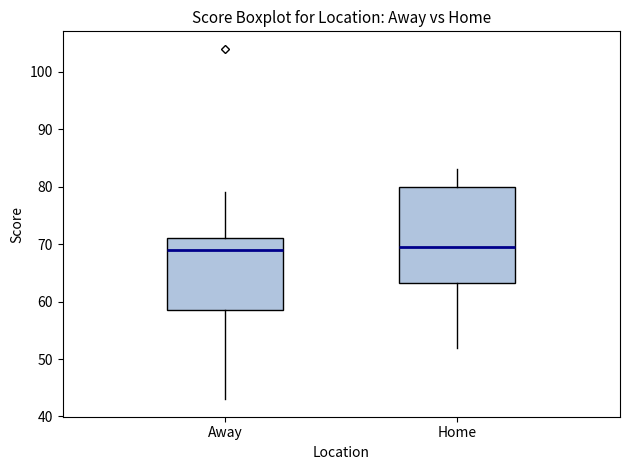

Reading left to right, transcribe this box plot: for each box, give where its median line is, the range the box spans, and where its two whiskers end, as read against the y-axis. The values are not printed on the chart, so give them approximately, as read against the axis.

Away: median 69, box 59 to 71, whiskers 43 to 79
Home: median 70, box 63 to 80, whiskers 52 to 83